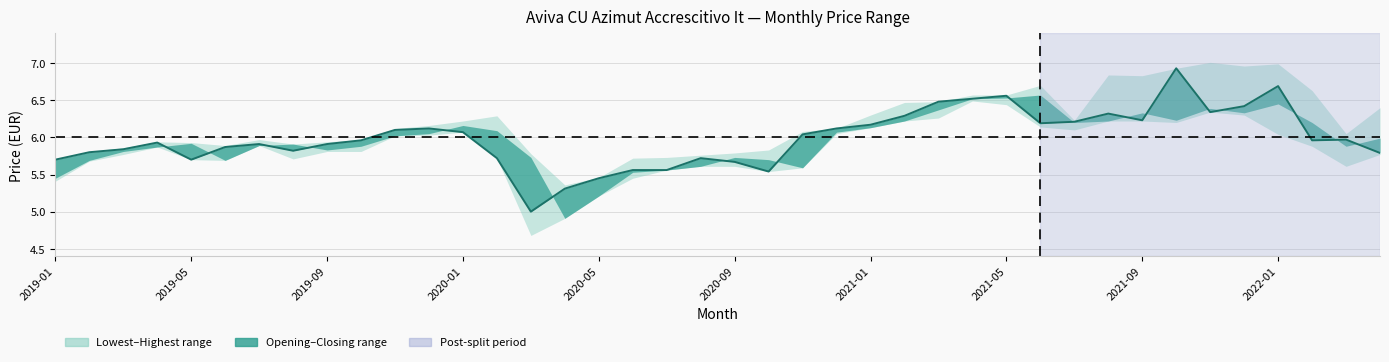

How many points are higher than both their immediate neighbors (excluding endpoints)?

9